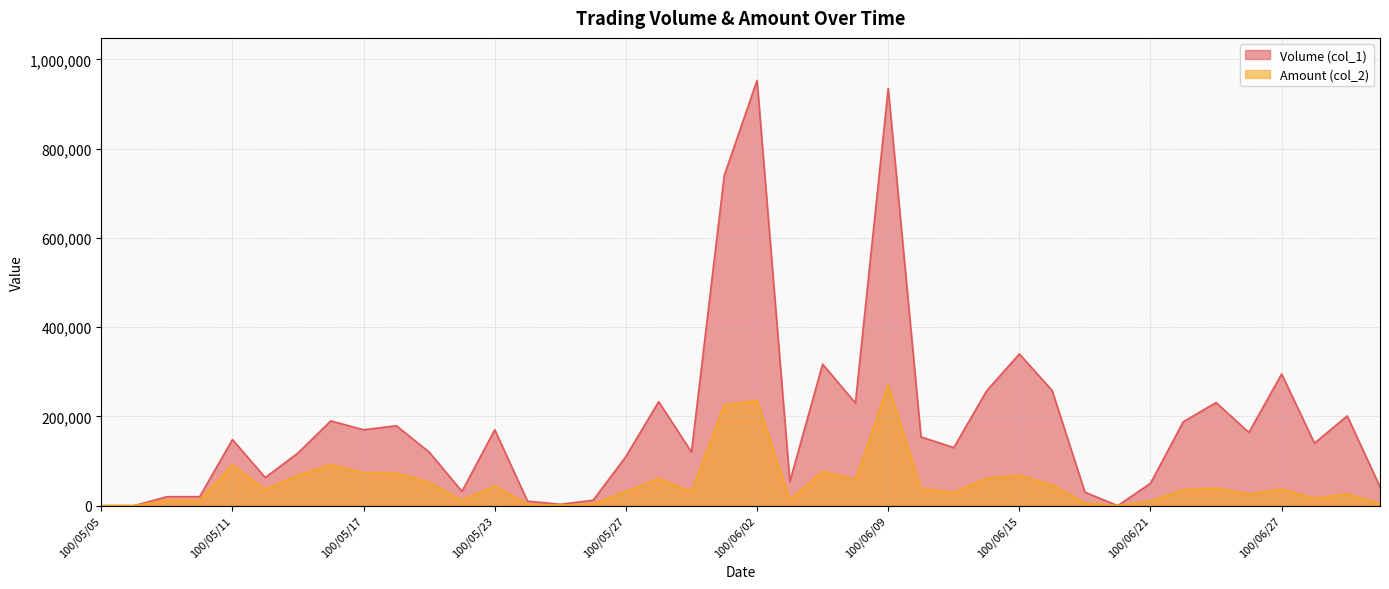

Where does the Amount (col_2) series first go above 36600?

100/05/11